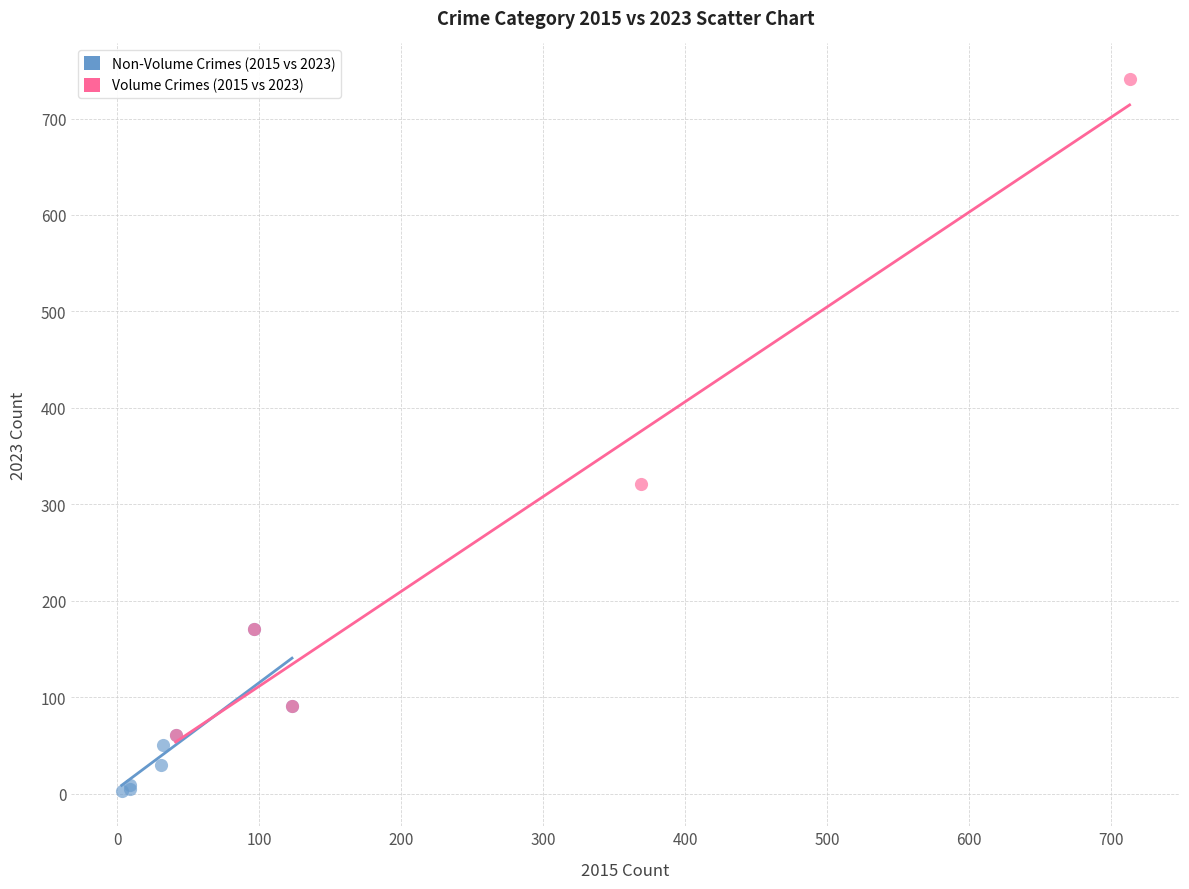

Which series has the widest spread of Y values?

Volume Crimes (2015 vs 2023)